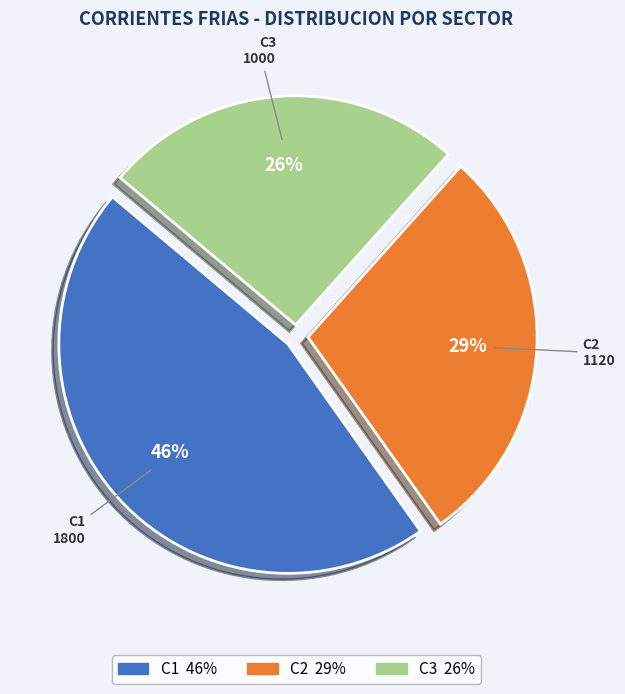

Which has a higher value, C1 or C3?

C1